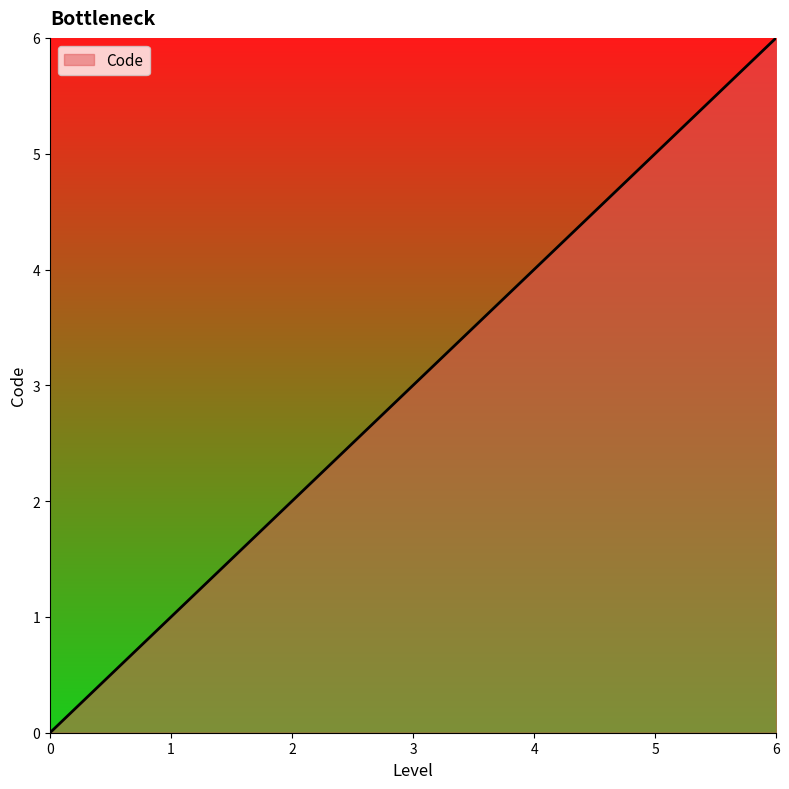

How many values are between 1 and 5?

5